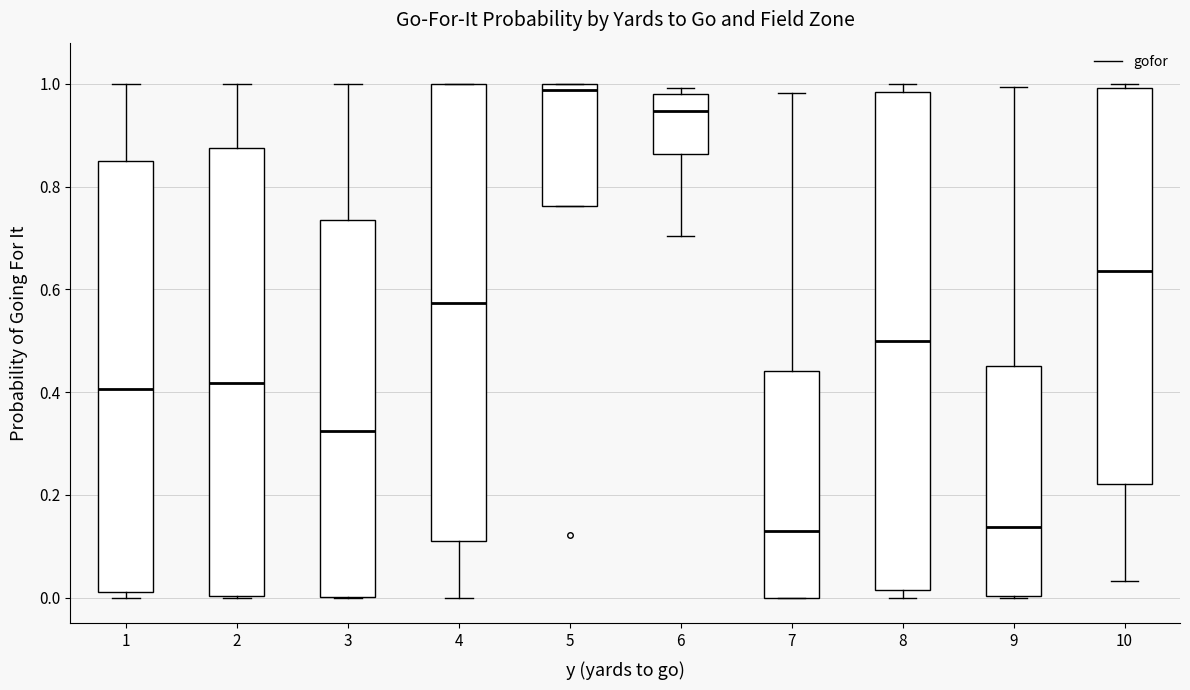

Which box is the tallest, from its lower edge to its upper edge?

8